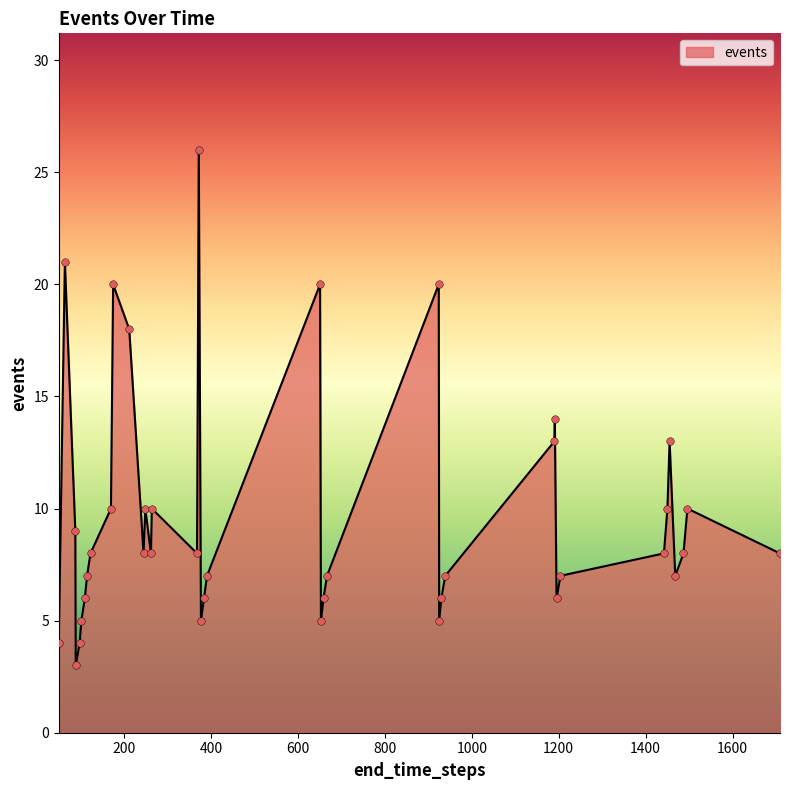

What is the smallest value displayed?

3